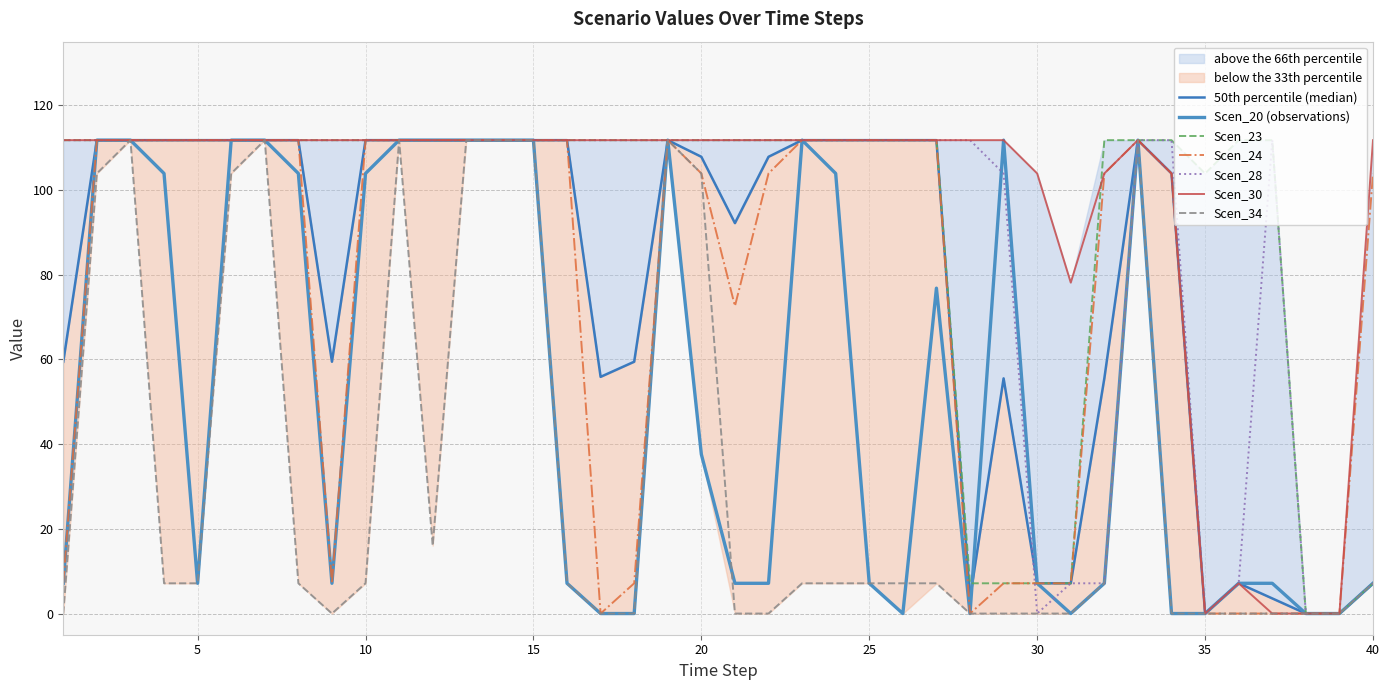

Is it true that Scen_20 (observations) equals 1.6 at 40?

False